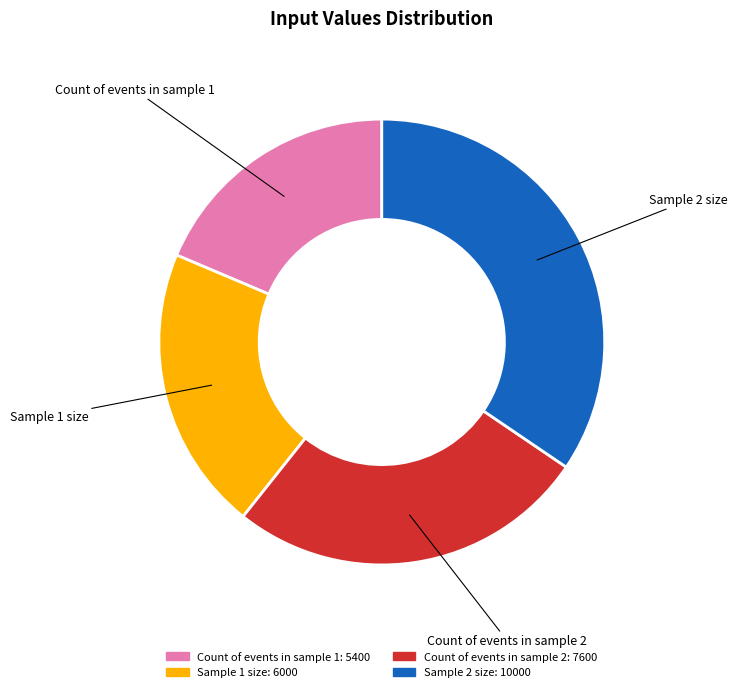

What is the largest slice in the pie chart?

Sample 2 size